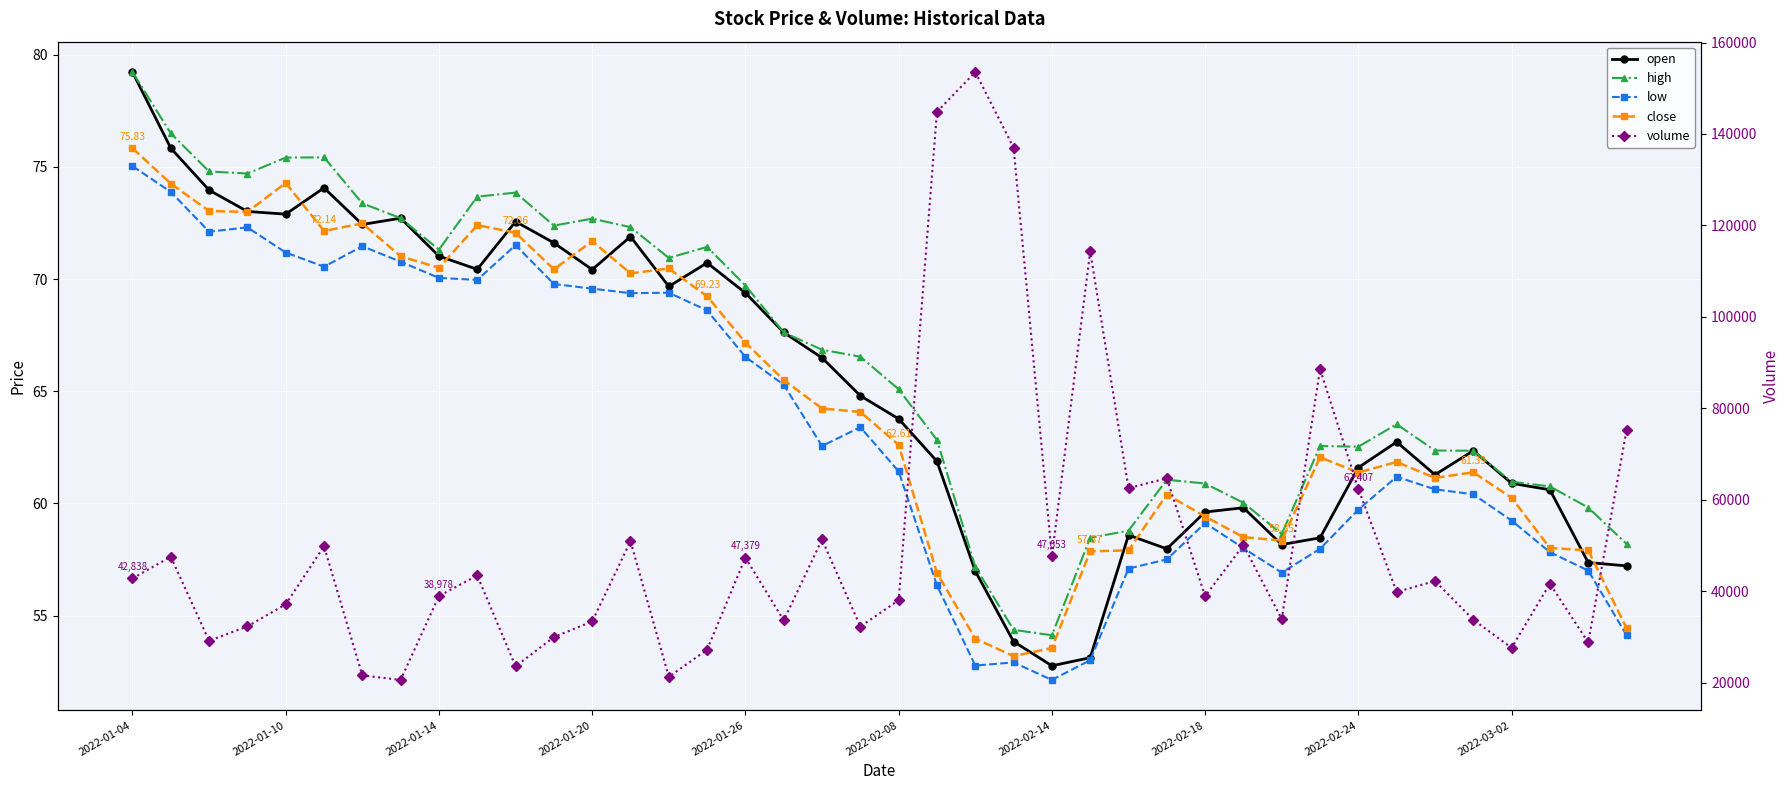

True or false: volume and close intersect in this chart.

False